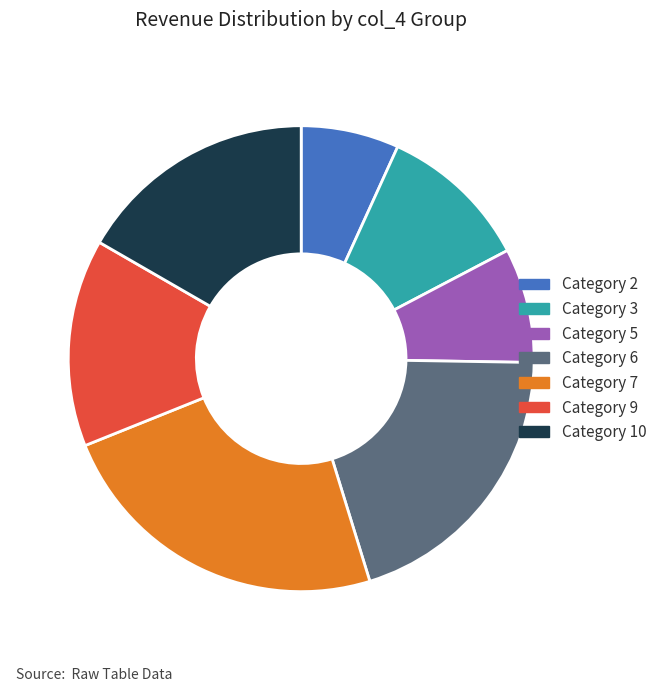

What is the largest slice in the pie chart?

Category 7